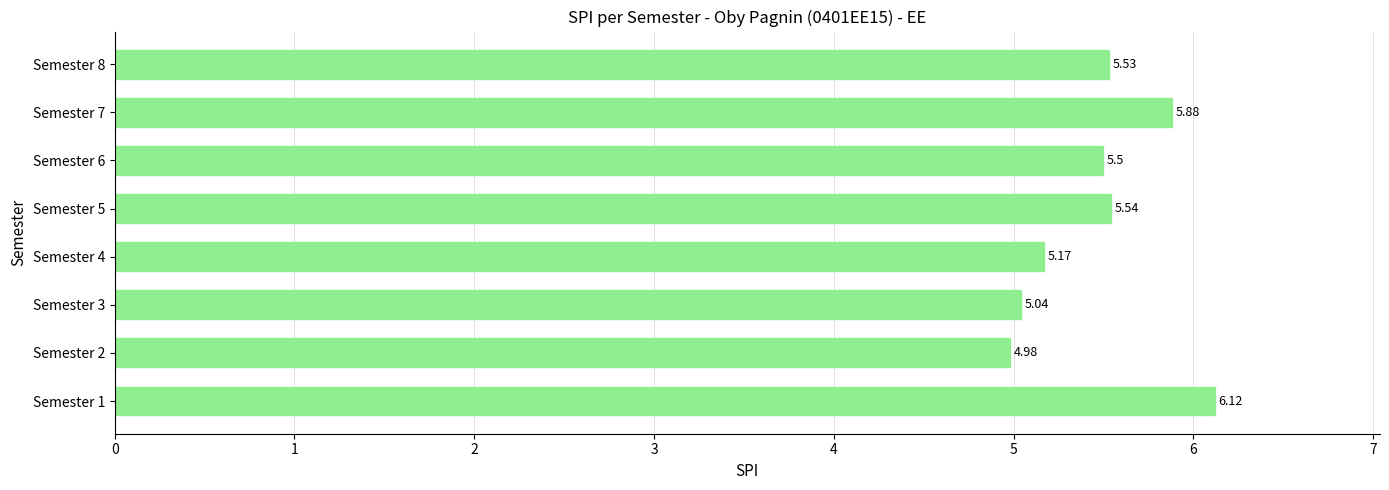

List the labels in order of value, largest first.

Semester 1, Semester 7, Semester 5, Semester 8, Semester 6, Semester 4, Semester 3, Semester 2